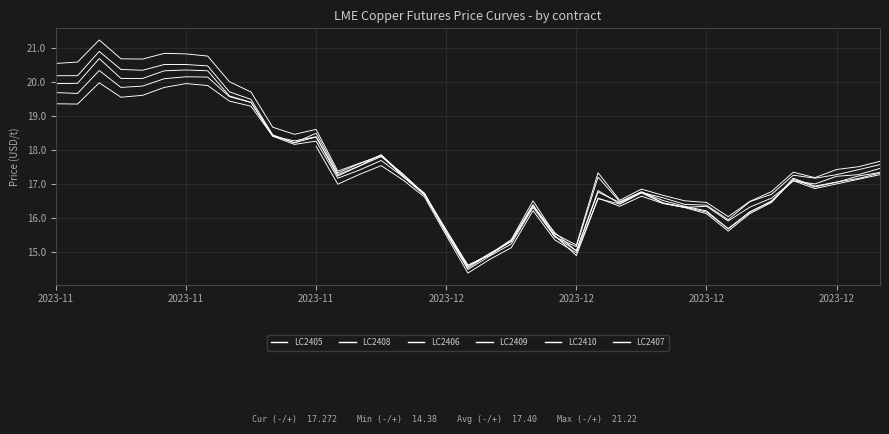

Where is LC2409 nearest to the value 17?

13